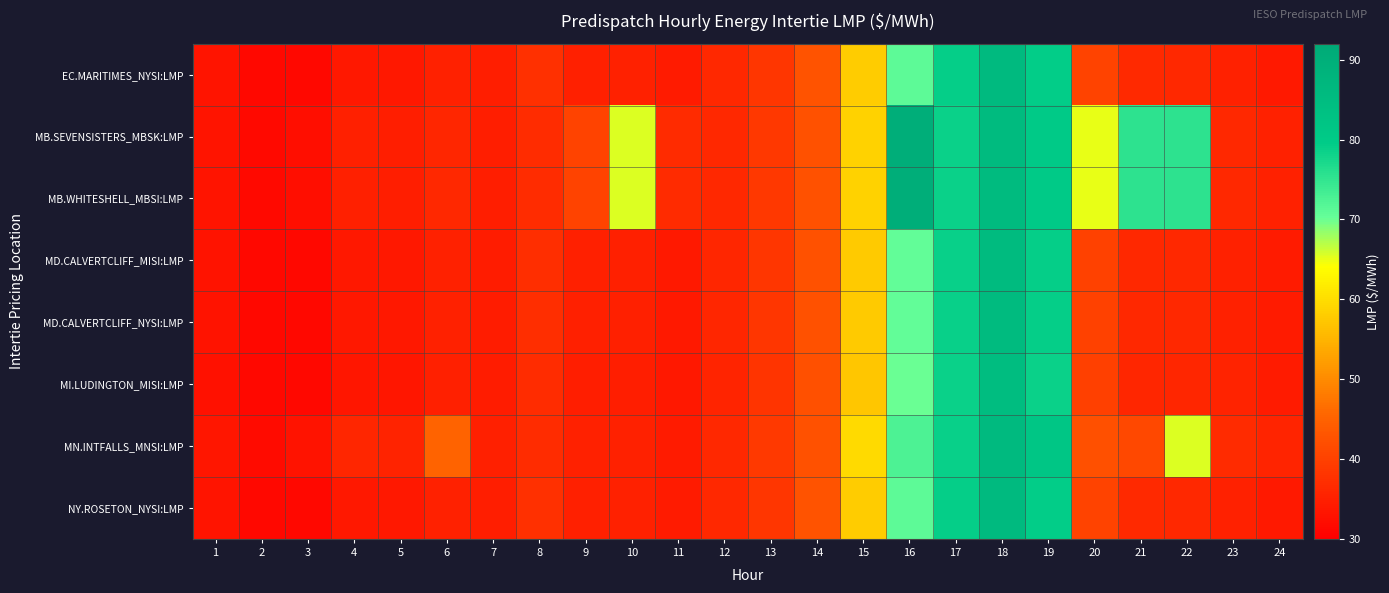

Reading right to left, what are all the values shown in this chart?

EC.MARITIMES_NYSI:LMP: 24=34.0	23=35.2	22=36.3	21=36.3	20=40.2	19=79.2	18=86.0	17=79.1	16=70.9	15=58.0	14=42.7	13=38.4	12=36.1	11=34.1	10=35.2	9=35.1	8=37.4	7=34.7	6=35.2	5=33.7	4=33.7	3=31.4	2=31.4	1=33.1
MB.SEVENSISTERS_MBSK:LMP: 24=35.2	23=36.2	22=75.5	21=75.5	20=65.0	19=80.2	18=85.5	17=78.5	16=90.2	15=58.8	14=42.4	13=38.5	12=36.1	11=36.6	10=65.5	9=40.4	8=37.0	7=34.7	6=36.0	5=34.7	4=35.0	3=32.4	2=31.7	1=33.2
MB.WHITESHELL_MBSI:LMP: 24=35.2	23=36.2	22=75.5	21=75.5	20=65.0	19=80.2	18=85.5	17=78.5	16=90.2	15=58.8	14=42.5	13=38.5	12=36.1	11=36.6	10=65.5	9=40.4	8=37.0	7=34.7	6=36.1	5=34.7	4=35.0	3=32.4	2=31.7	1=33.2
MD.CALVERTCLIFF_MISI:LMP: 24=34.1	23=35.3	22=36.2	21=36.1	20=40.0	19=79.0	18=85.5	17=78.9	16=70.7	15=57.8	14=42.5	13=38.2	12=35.9	11=34.0	10=35.0	9=35.0	8=37.2	7=34.6	6=35.2	5=33.7	4=33.7	3=31.4	2=31.4	1=33.0
MD.CALVERTCLIFF_NYSI:LMP: 24=34.1	23=35.3	22=36.2	21=36.1	20=40.0	19=79.0	18=85.5	17=78.9	16=70.7	15=57.8	14=42.5	13=38.2	12=35.9	11=34.0	10=35.0	9=35.0	8=37.2	7=34.6	6=35.2	5=33.7	4=33.7	3=31.4	2=31.4	1=33.0
MI.LUDINGTON_MISI:LMP: 24=34.1	23=35.4	22=36.0	21=35.8	20=39.8	19=78.6	18=85.0	17=78.7	16=70.2	15=57.4	14=42.1	13=38.0	12=35.7	11=33.7	10=34.8	9=34.8	8=36.9	7=34.4	6=35.0	5=33.5	4=33.5	3=31.3	2=31.2	1=32.8
MN.INTFALLS_MNSI:LMP: 24=35.8	23=36.6	22=65.5	21=41.0	20=42.3	19=81.4	18=85.8	17=78.7	16=72.4	15=59.7	14=42.5	13=38.8	12=36.3	11=34.2	10=35.3	9=35.1	8=36.9	7=34.9	6=45.2	5=35.4	4=35.9	3=33.0	2=31.9	1=33.5
NY.ROSETON_NYSI:LMP: 24=34.0	23=35.2	22=36.3	21=36.3	20=40.2	19=79.2	18=86.0	17=79.1	16=70.9	15=58.0	14=42.7	13=38.4	12=36.1	11=34.1	10=35.2	9=35.1	8=37.4	7=34.7	6=35.2	5=33.7	4=33.7	3=31.4	2=31.4	1=33.1